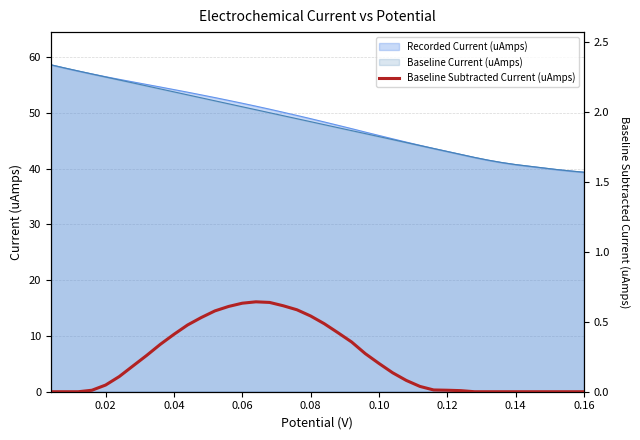

What is the lowest value of the Recorded Current (uAmps) series?

39.4